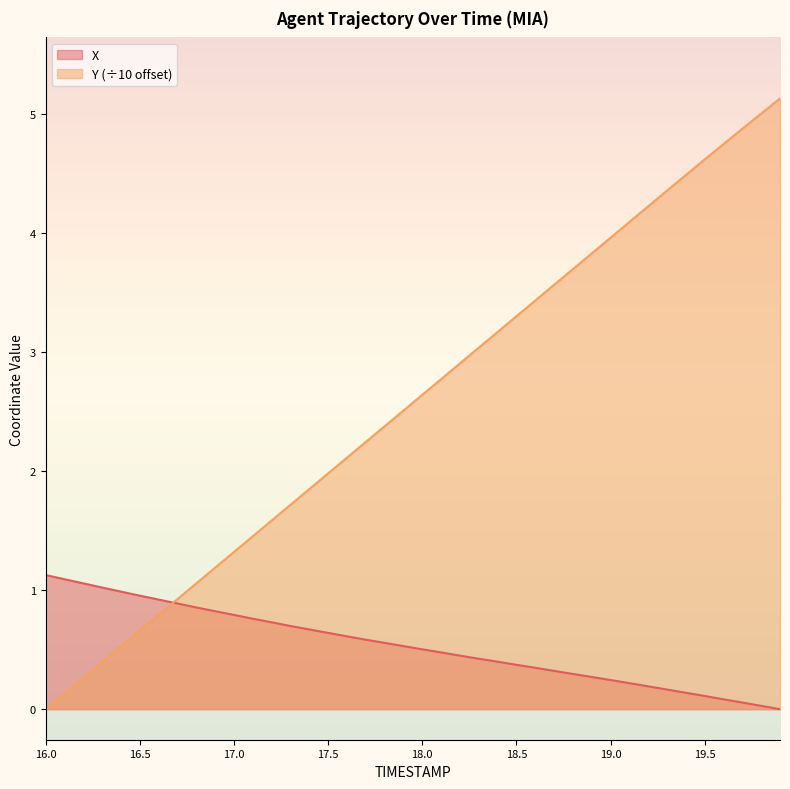

Is it true that Y equals 4.8 at 18.6?

False